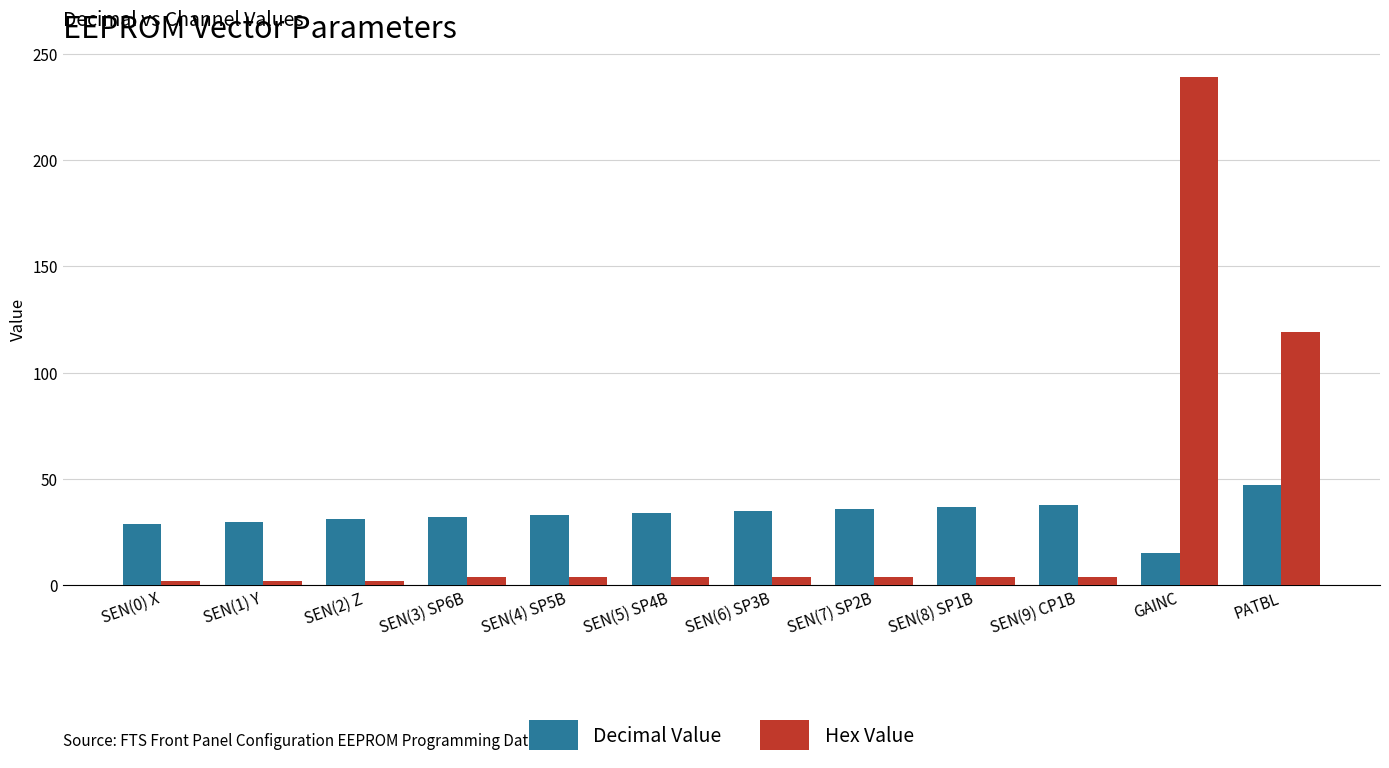

How many bars are there in each group?

2